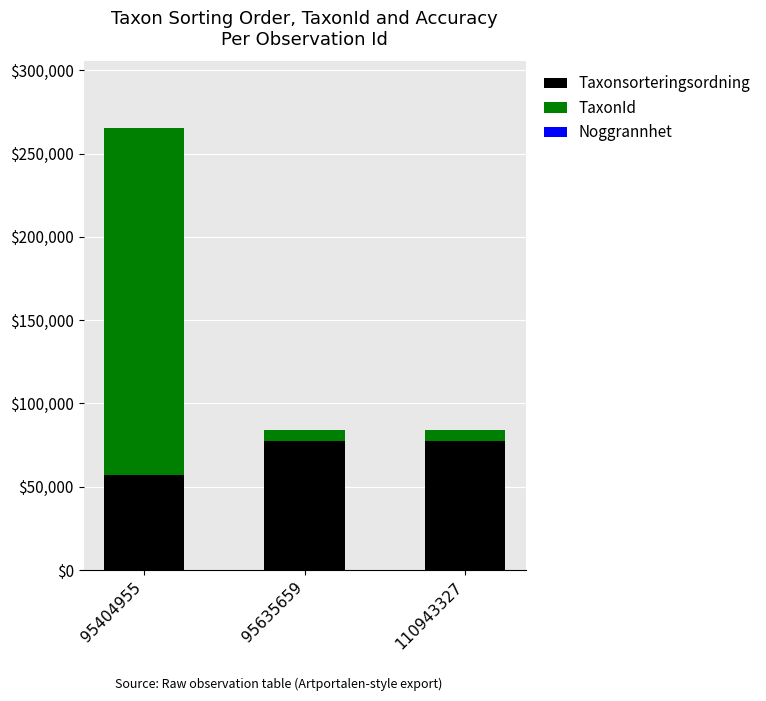

Is it true that Taxonsorteringsordning equals 108509 at 110943327?

False